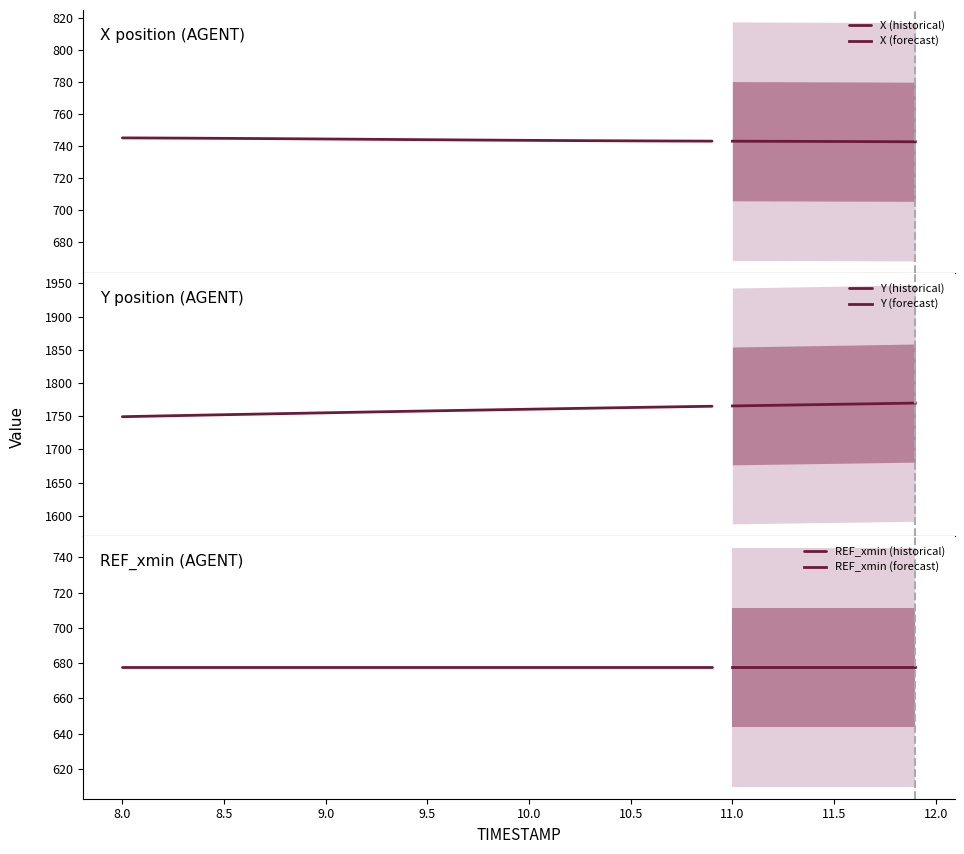

The REF_xmin series shows 677.6 at 11.0. True or false?

True